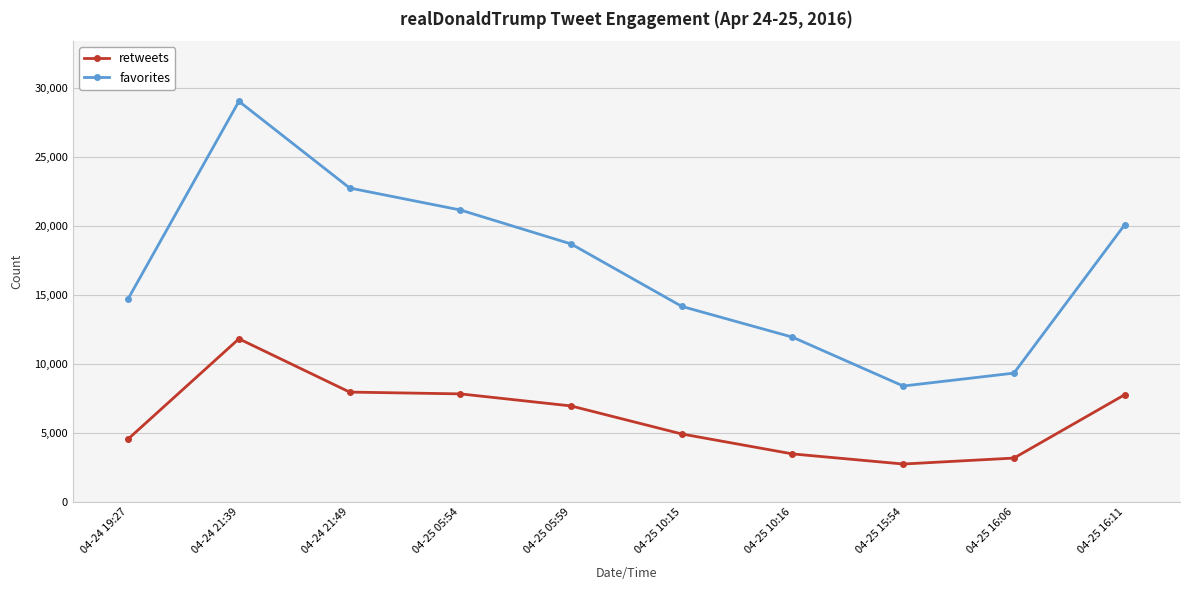

True or false: favorites and retweets cross at least once.

False